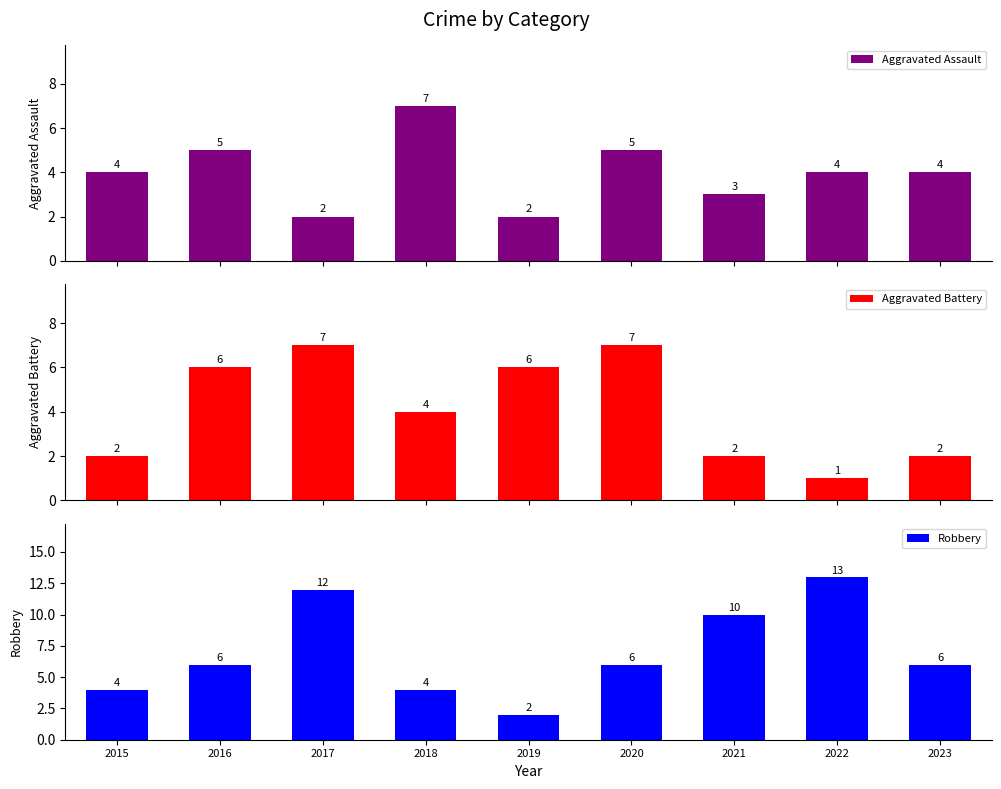

Rank the series by their maximum value, from lowest to highest.

Aggravated Assault, Aggravated Battery, Robbery